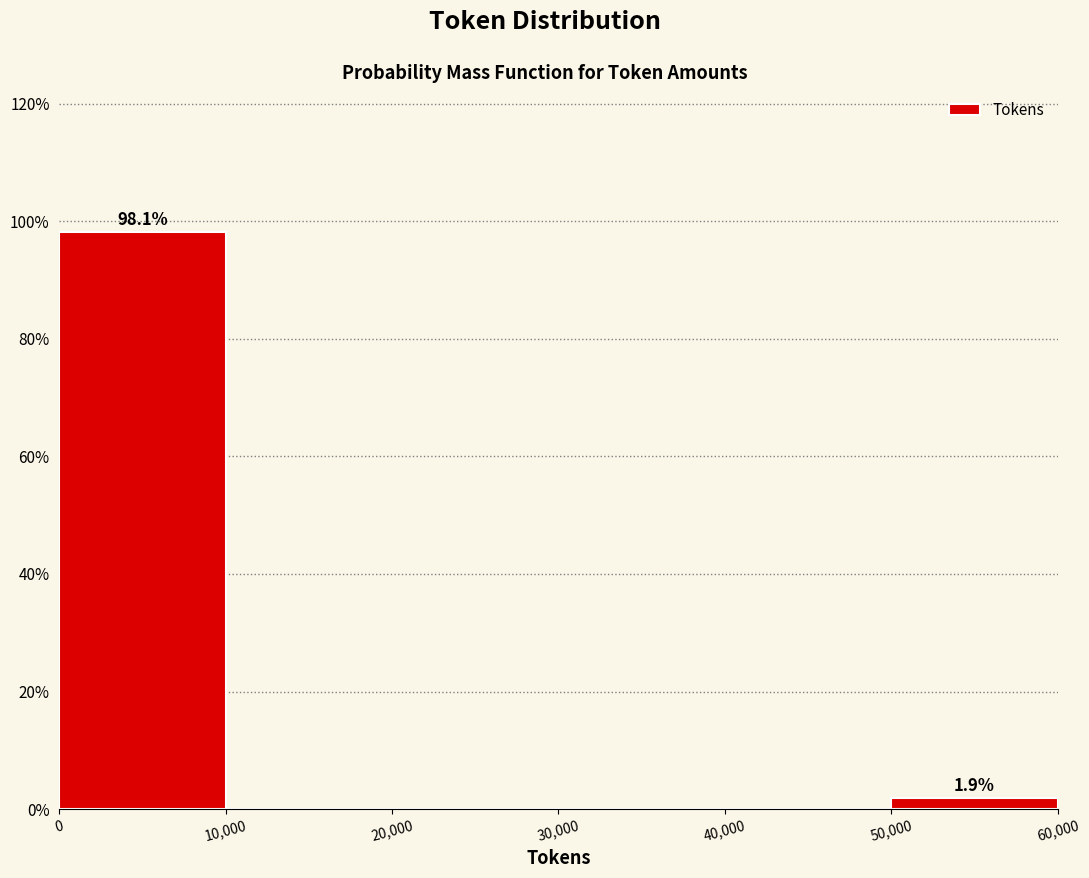

Over which range of the x-axis is the bar tallest?

0 to 10,000